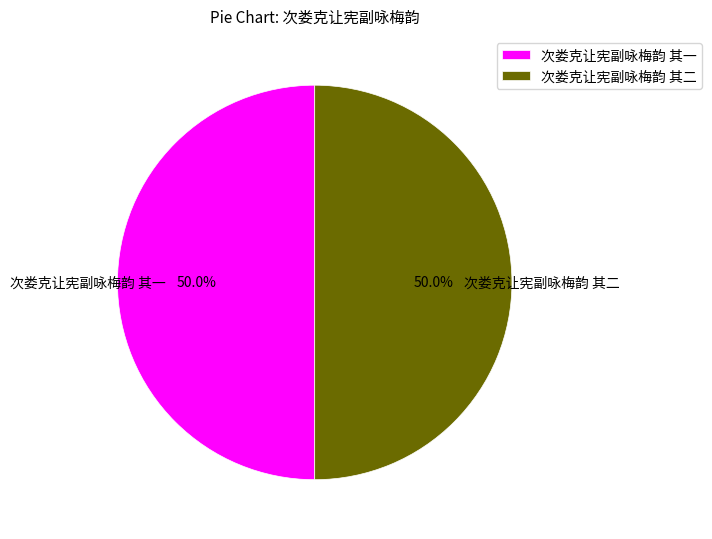

True or false: 次娄克让宪副咏梅韵 其二 accounts for 50% of the total.

True